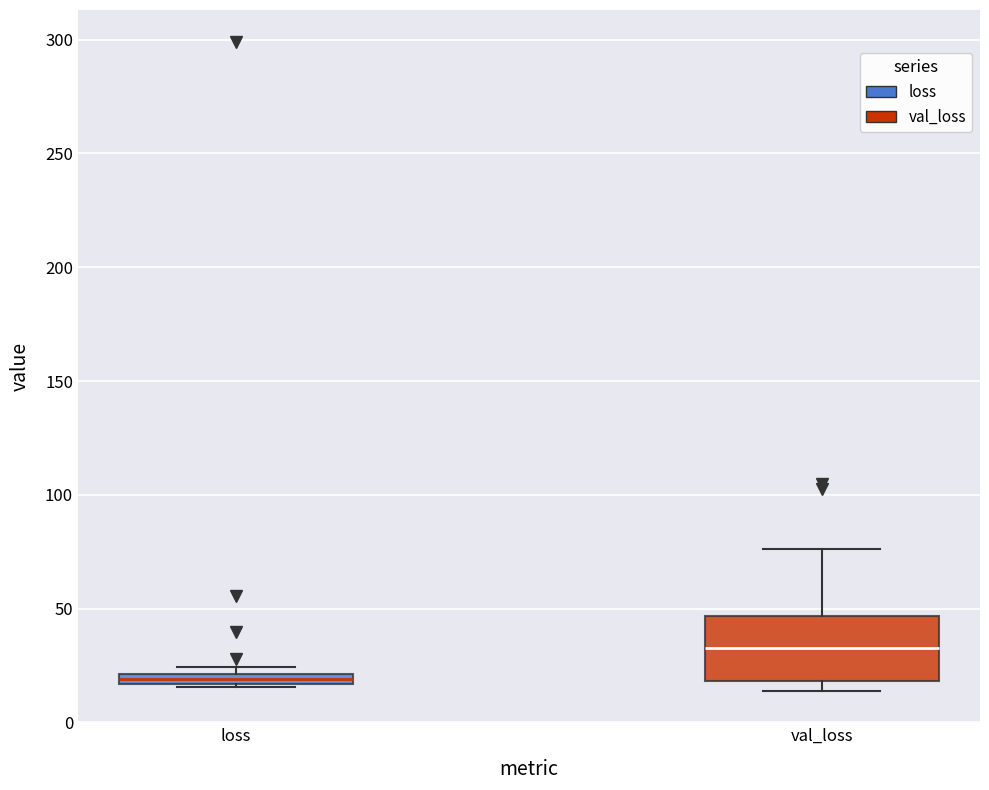

Where does the upper whisker of the box for val_loss end on the y-axis? The values are not printed on the chart, so give them approximately, as read against the axis.

75